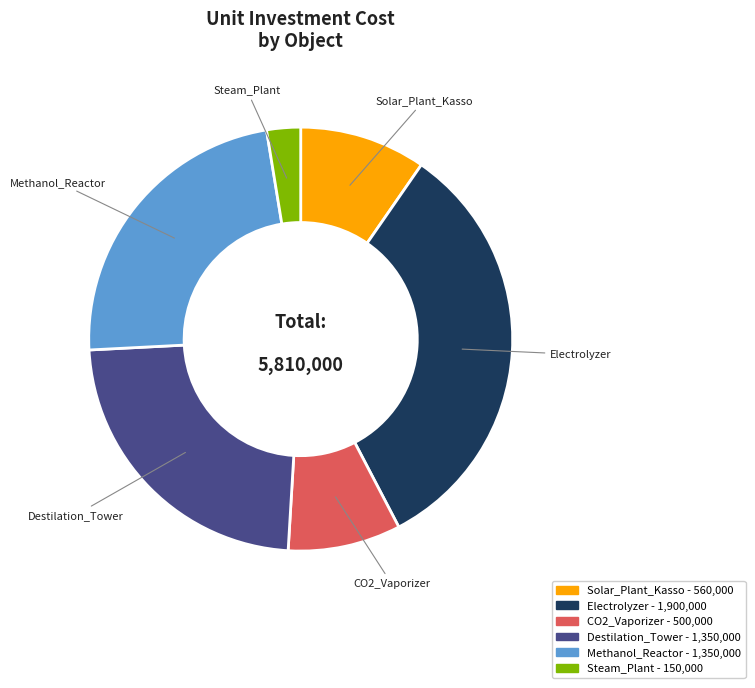

True or false: Methanol_Reactor accounts for 23% of the total.

True